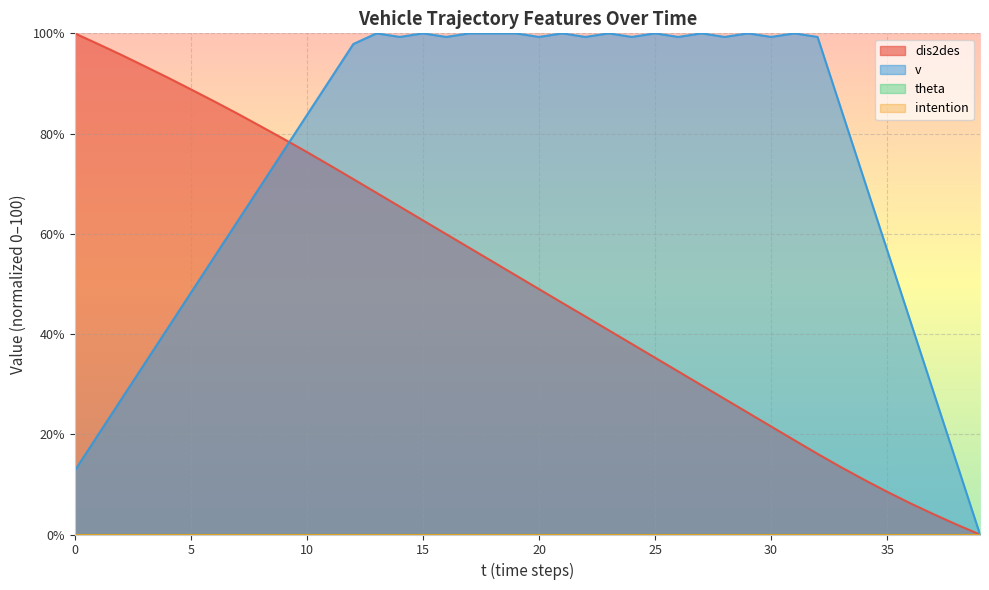

Does the chart display data point markers on the line(s)?

No